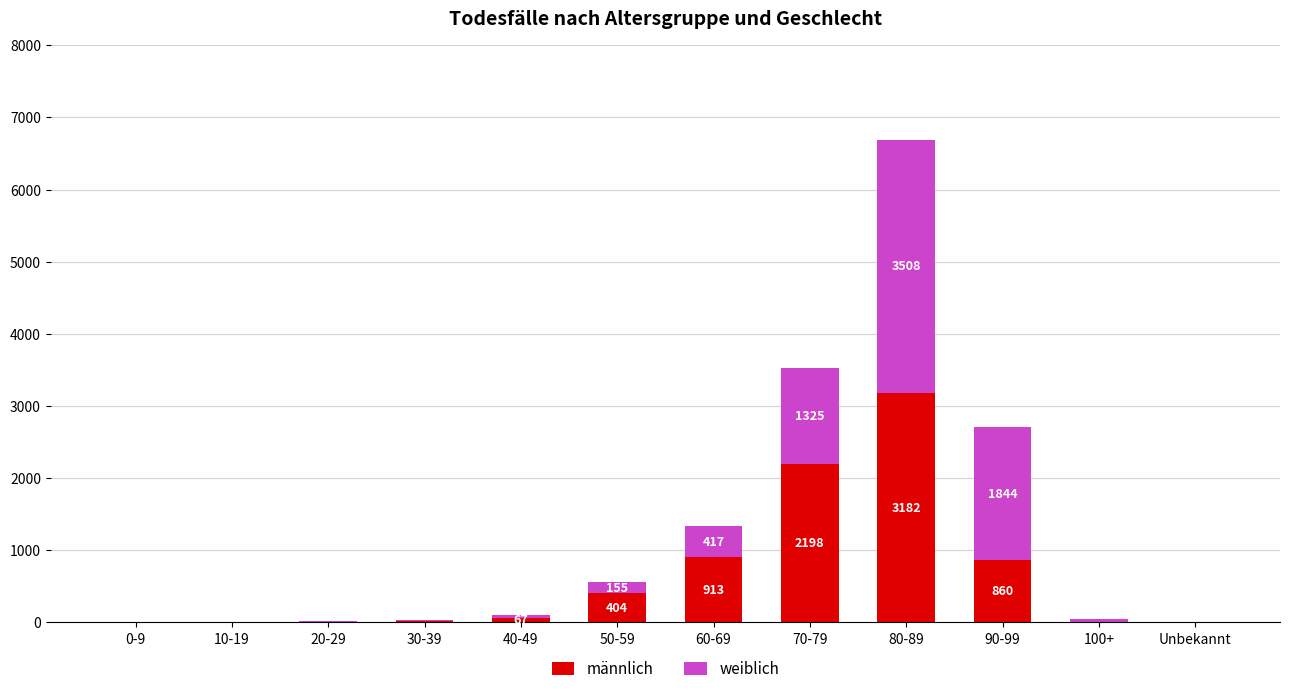

At which category is the sum across all series the highest?

80-89